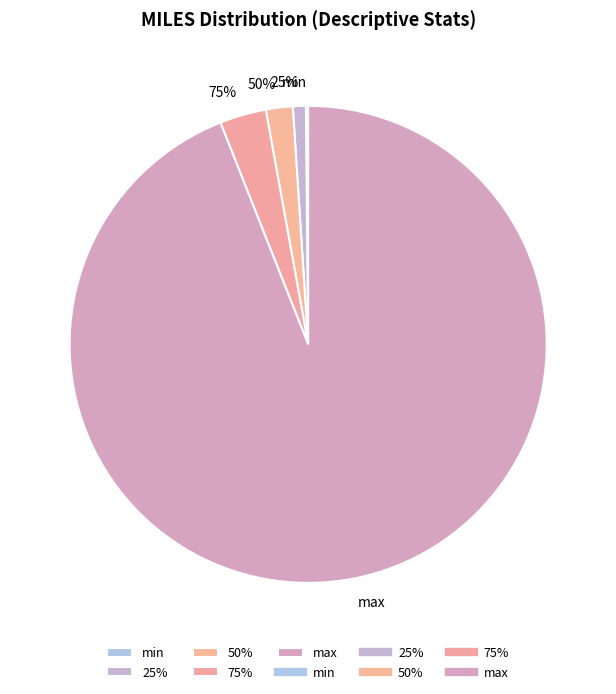

Which slice is the smallest?

min